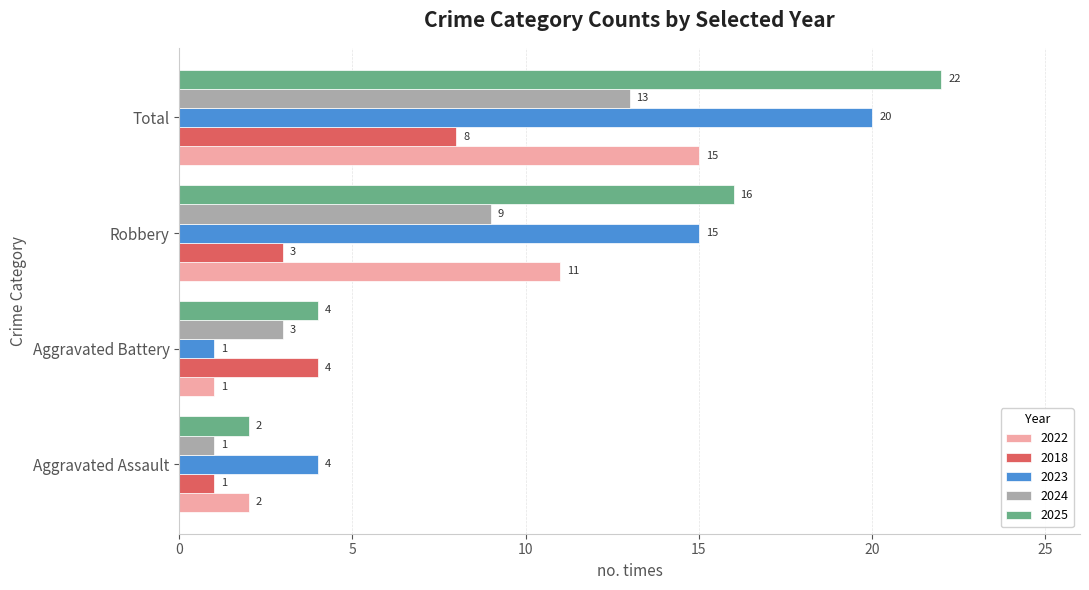

How many series are shown in this chart?

5